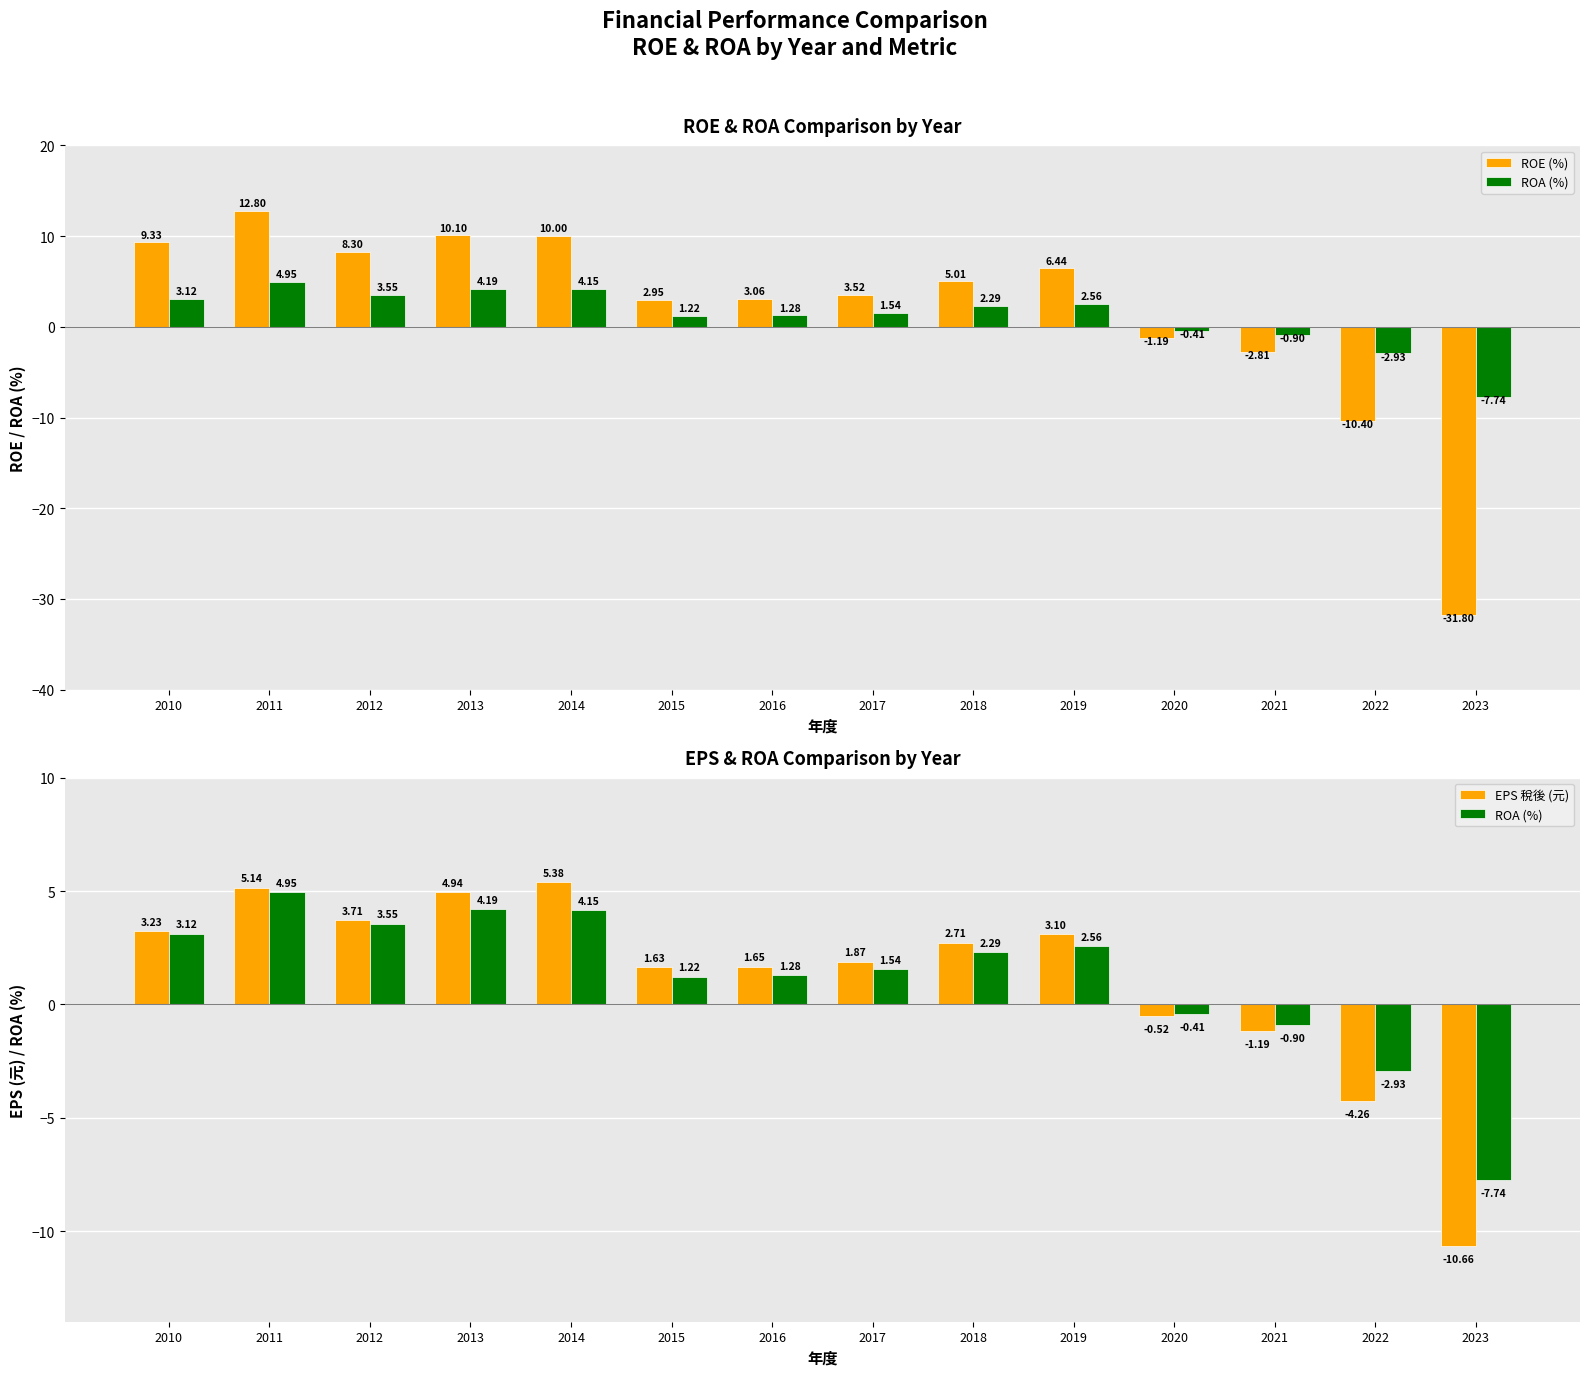

What are all the series names shown in the legend?

ROE (%), ROA (%), EPS 稅後 (元)